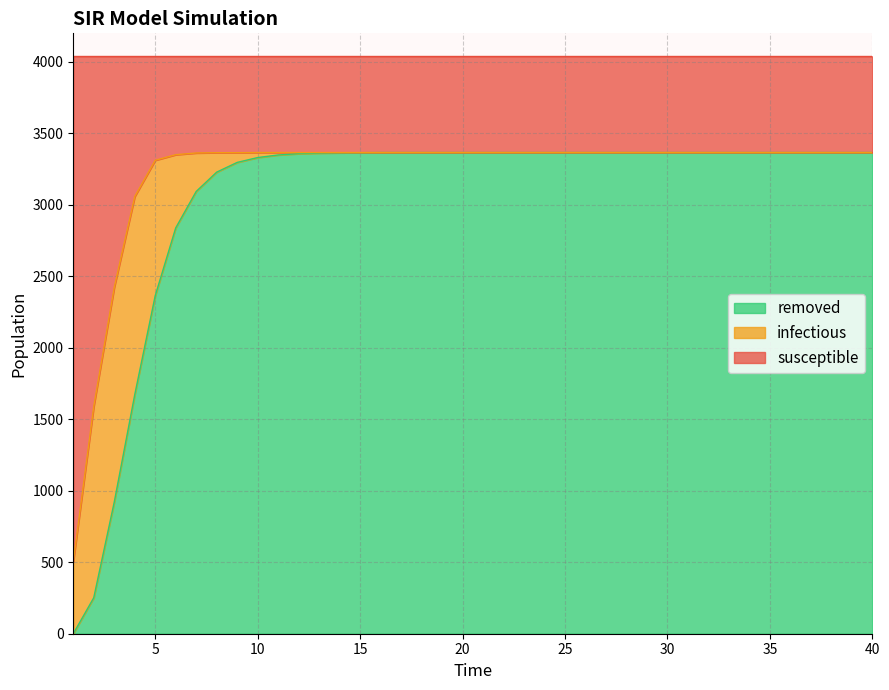

At which category does the chart reach its peak across all series?

10